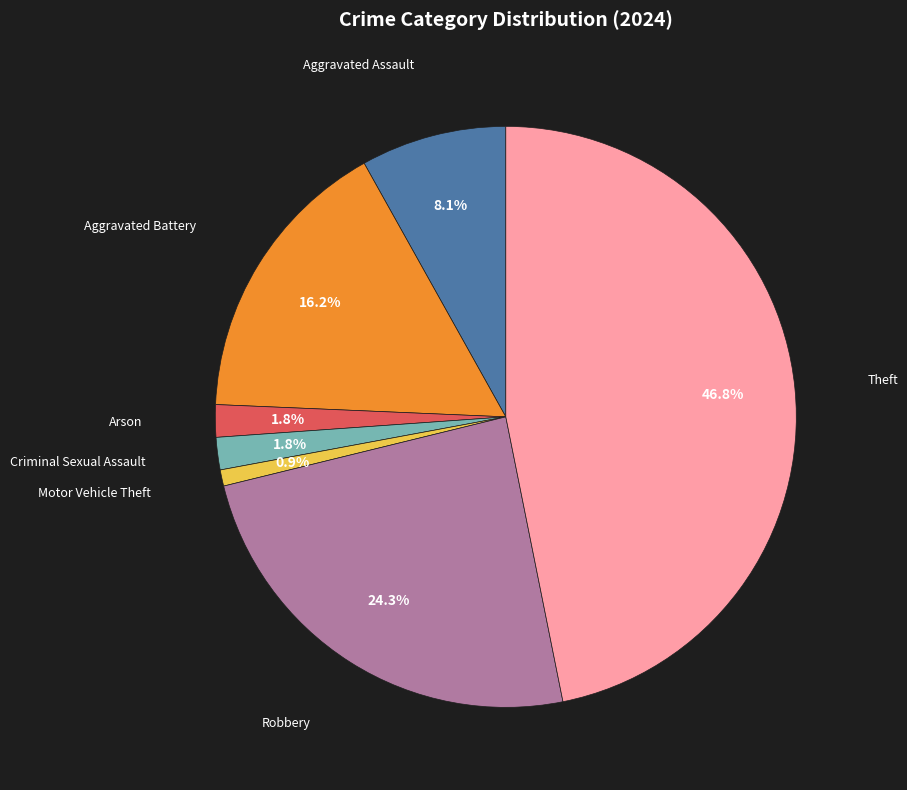

Do Theft and Aggravated Assault together represent more than half of the pie?

Yes